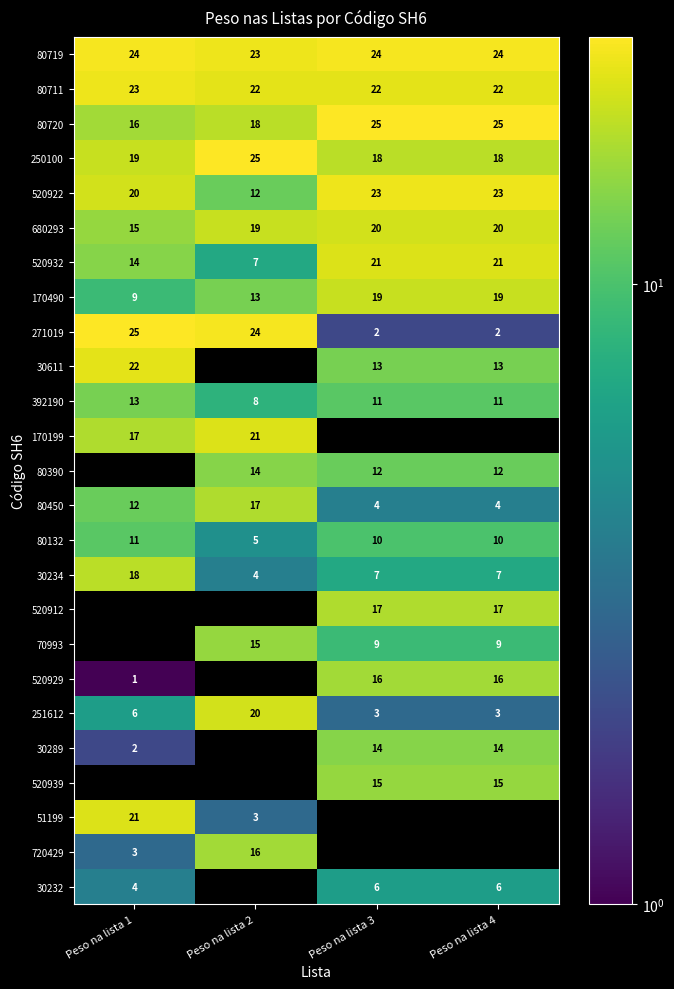

At which category is the sum across all series the highest?

Peso na lista 3